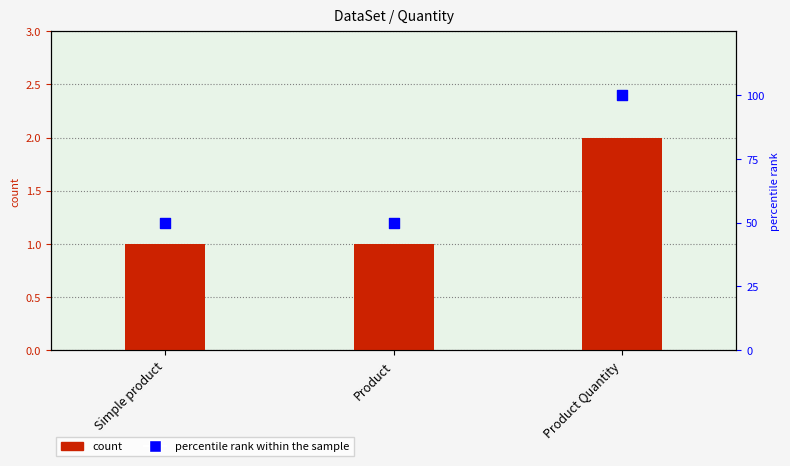

Which series has the largest total across all categories?

percentile rank within the sample